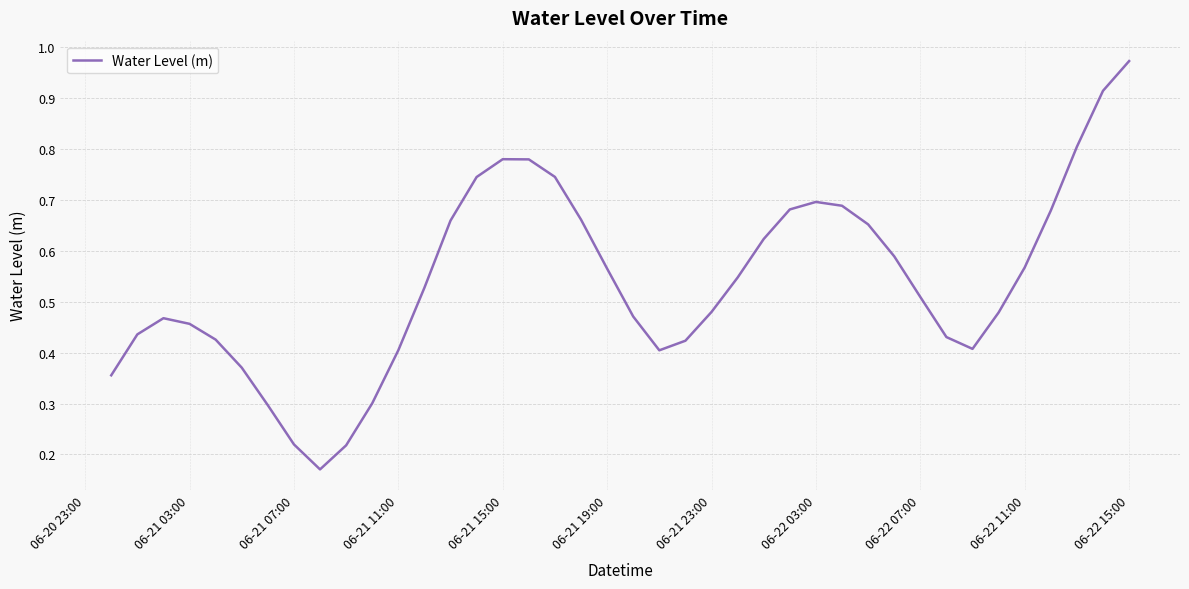

How many lines are shown in the chart?

1